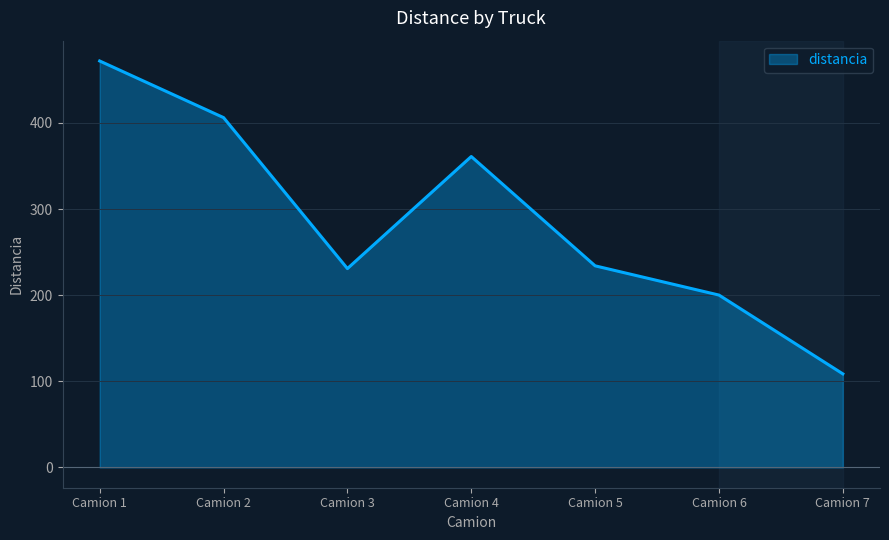

What is the difference between the second highest and second lowest values?

206.1